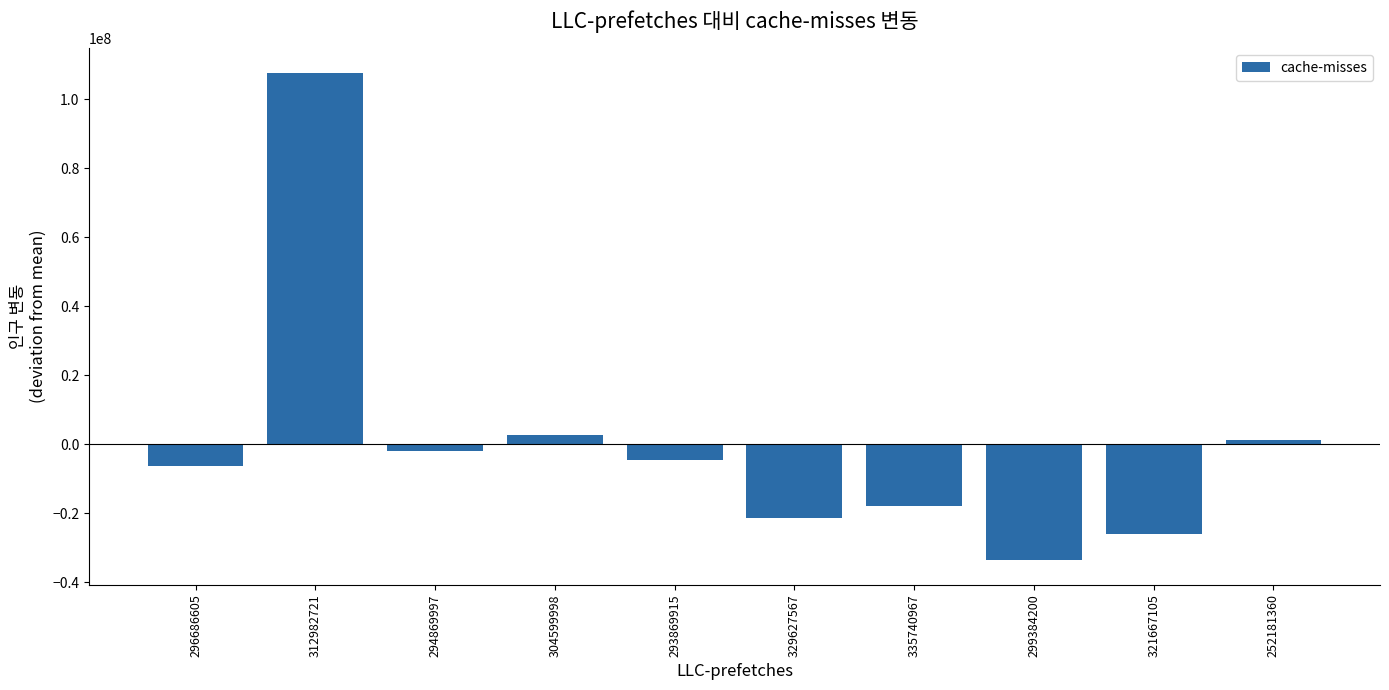

What is the label of the 4th bar from the right?

335740967